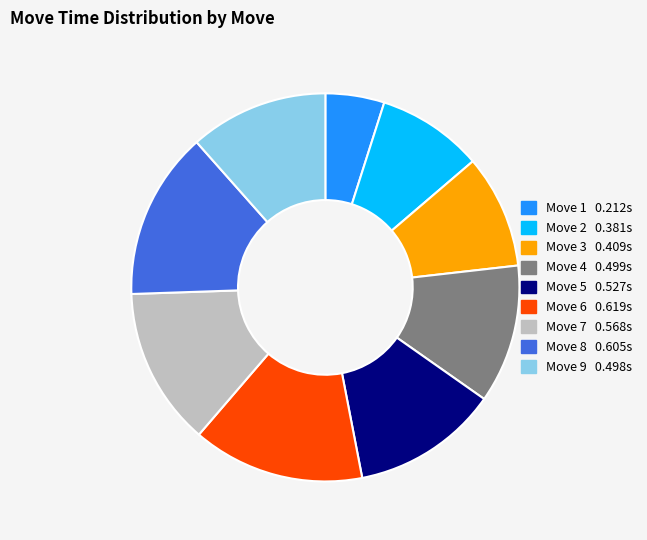

Is there any slice that represents more than half of the pie?

No